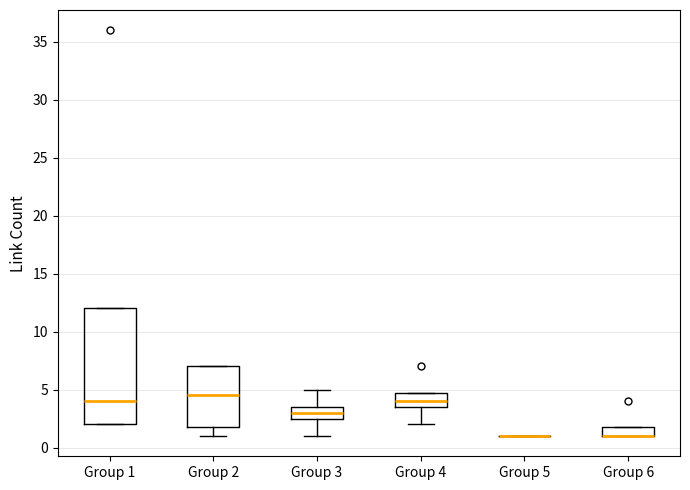

Reading left to right, read every box against the y-axis: the position of its median line, the range the box covers, and the ends of its whiskers. The values are not printed on the chart, so give them approximately, as read against the axis.

Group 1: median 4.0, box 2.0 to 12.0, whiskers 2.0 to 12.0
Group 2: median 4.5, box 2.0 to 7.0, whiskers 1.0 to 7.0
Group 3: median 3.0, box 2.5 to 3.5, whiskers 1.0 to 5.0
Group 4: median 4.0, box 3.5 to 5.0, whiskers 2.0 to 5.0
Group 5: box collapsed to a line at 1.0, whiskers 1.0 to 1.0
Group 6: median 1.0 (drawn on the box's lower edge), box 1.0 to 2.0, whiskers 1.0 to 2.0